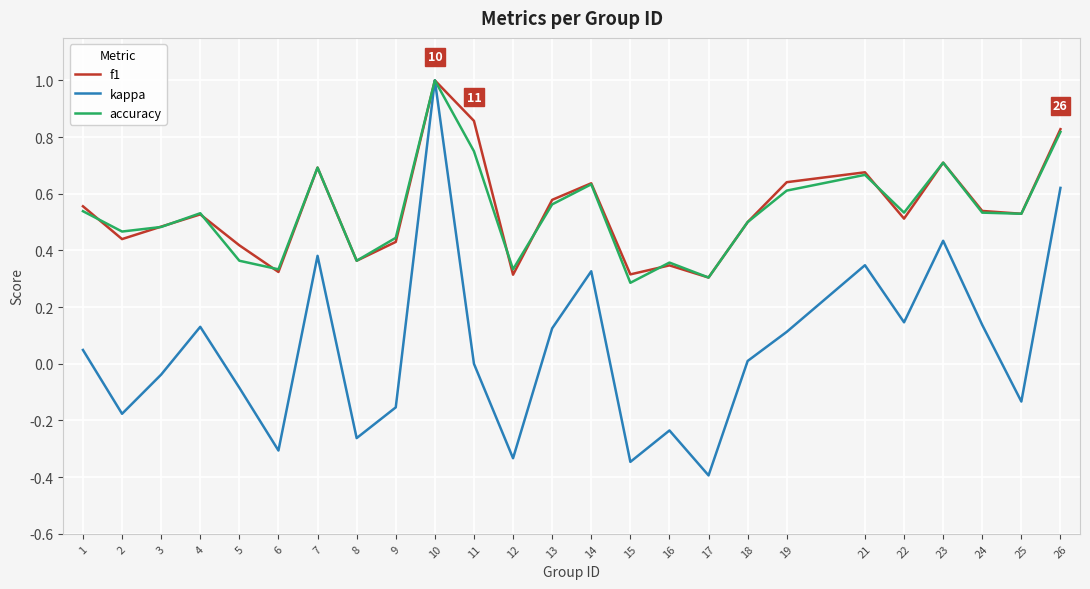

The value of kappa at 4 is 0.2. True or false?

False